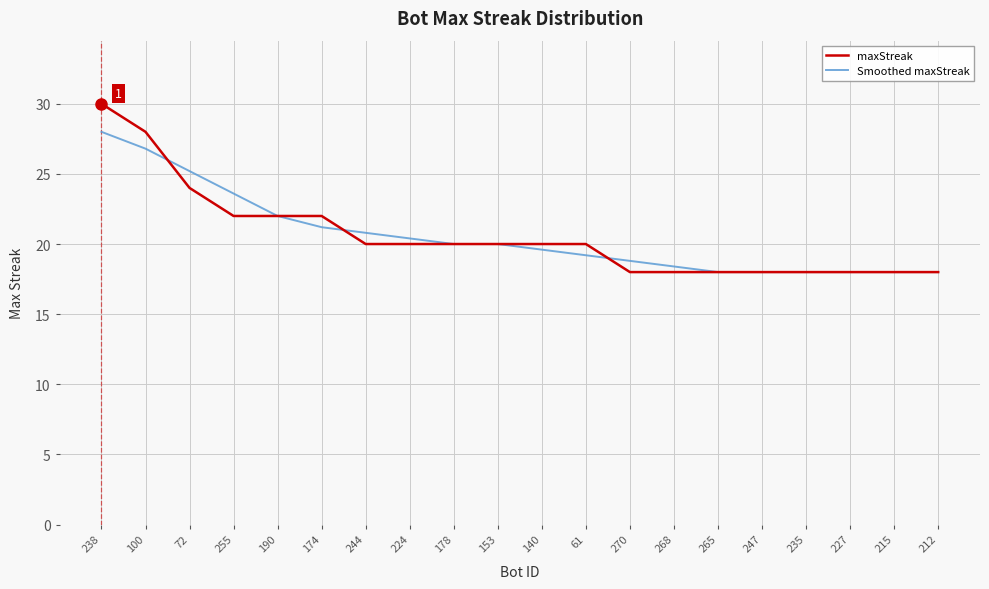

Reading right to left, extract all data points from this chart.

maxStreak: 212=18.0	215=18.0	227=18.0	235=18.0	247=18.0	265=18.0	268=18.0	270=18.0	61=20.0	140=20.0	153=20.0	178=20.0	224=20.0	244=20.0	174=22.0	190=22.0	255=22.0	72=24.0	100=28.0	238=30.0
Smoothed maxStreak: 212=18.0	215=18.0	227=18.0	235=18.0	247=18.0	265=18.0	268=18.4	270=18.8	61=19.2	140=19.6	153=20.0	178=20.0	224=20.4	244=20.8	174=21.2	190=22.0	255=23.6	72=25.2	100=26.8	238=28.0